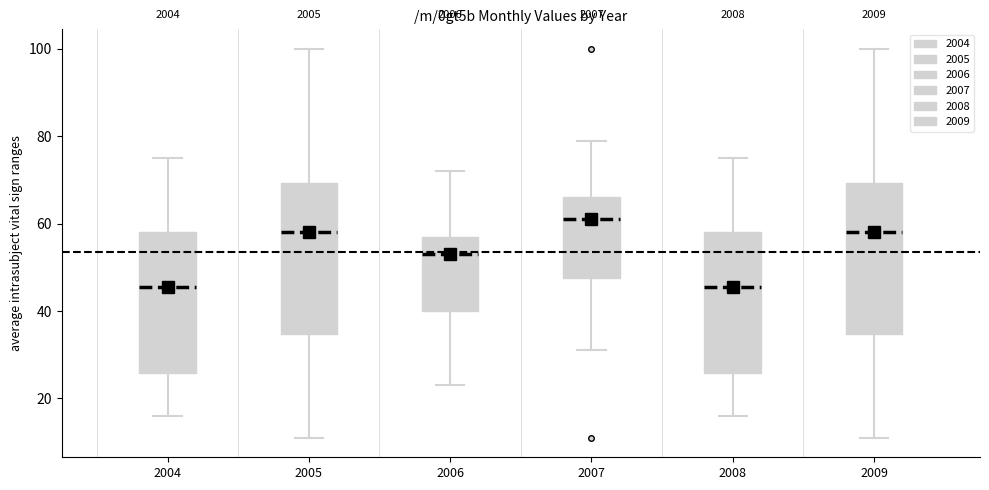

Where is the upper edge of the box at x = 2007 on the y-axis? The values are not printed on the chart, so give them approximately, as read against the axis.

66